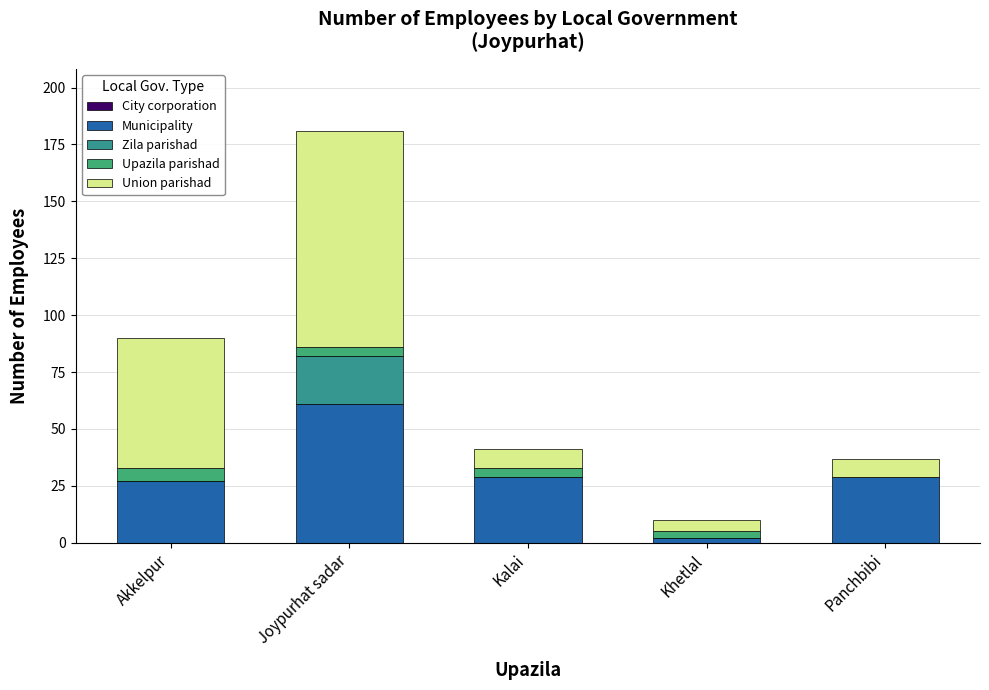

How many data points does each series have?

5